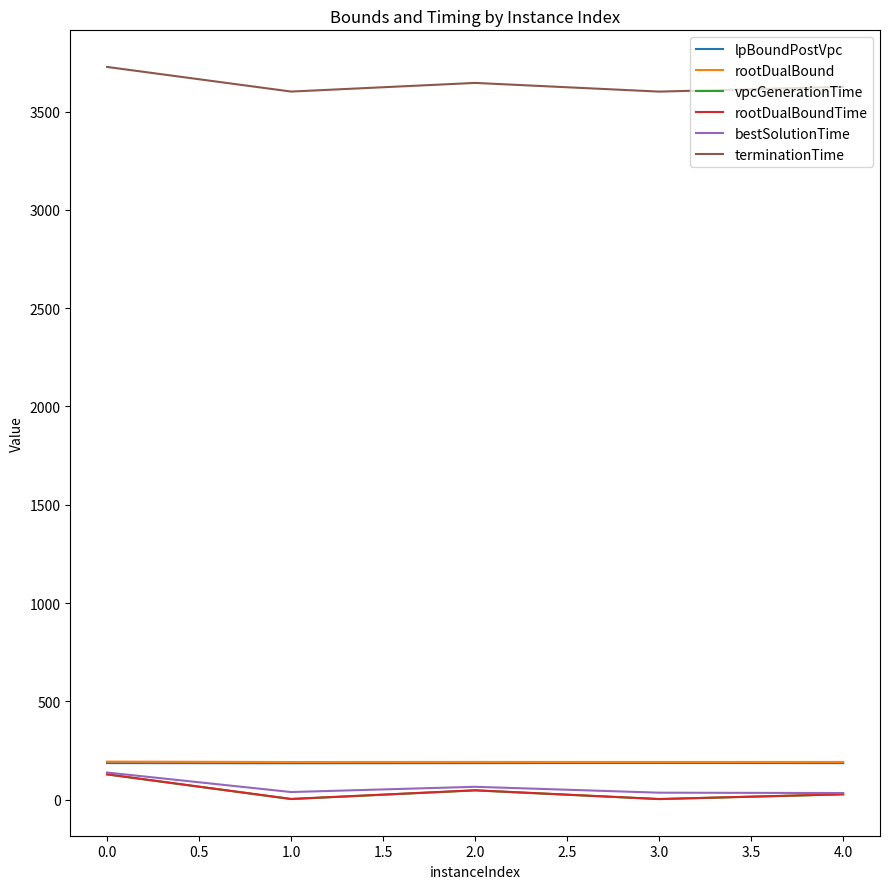

What is the maximum value shown in the chart?

3727.7